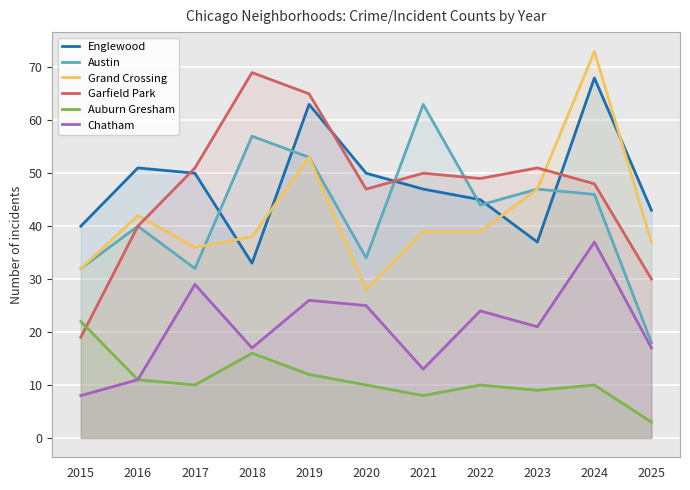

List the labels in order of Auburn Gresham value, largest first.

2015, 2018, 2019, 2016, 2017, 2020, 2022, 2024, 2023, 2021, 2025